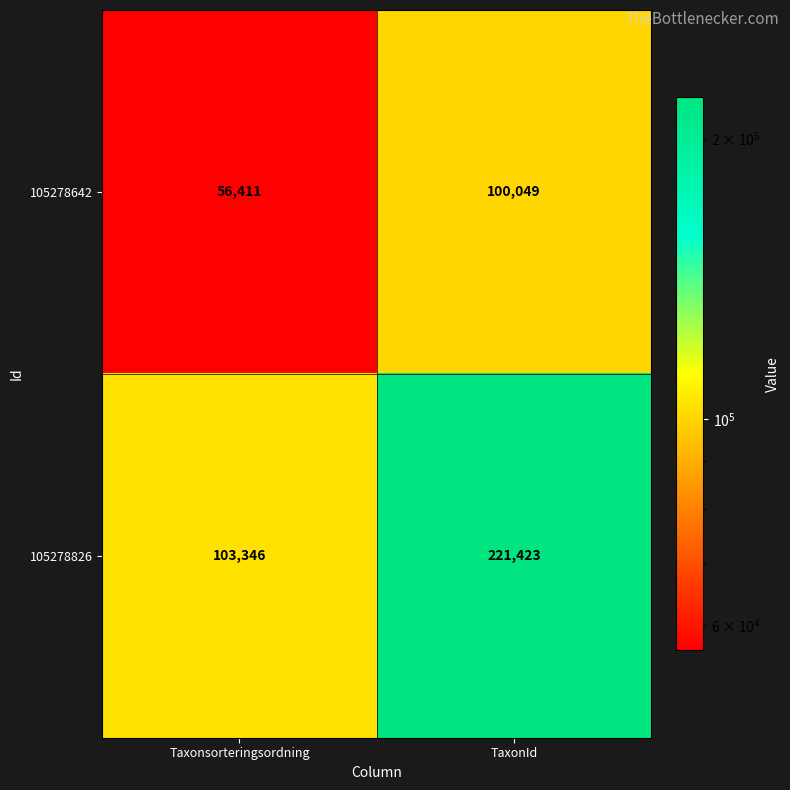

What is the difference between the 105278826 values at TaxonId and Taxonsorteringsordning?

118077